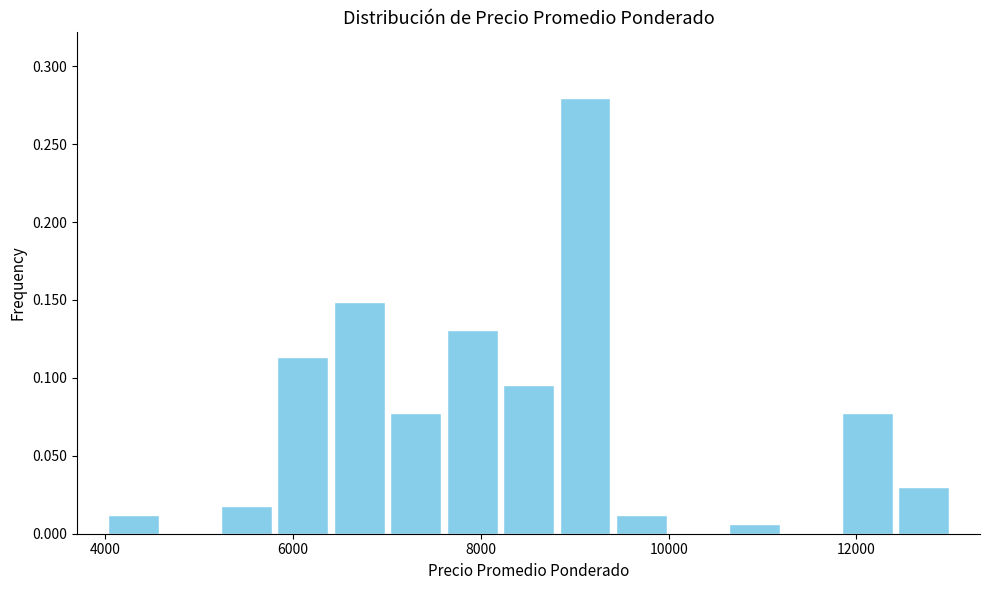

Read against the x-axis, roughly where is the centre of the tallest bar?

9200